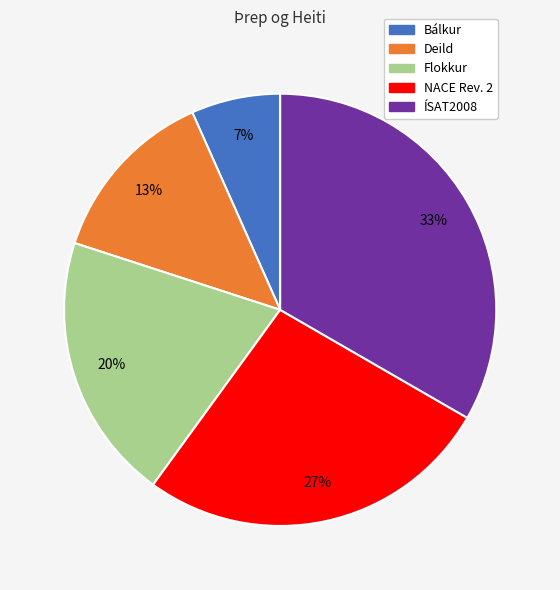

To the nearest percent, what percentage of the pie is ÍSAT2008?

33%